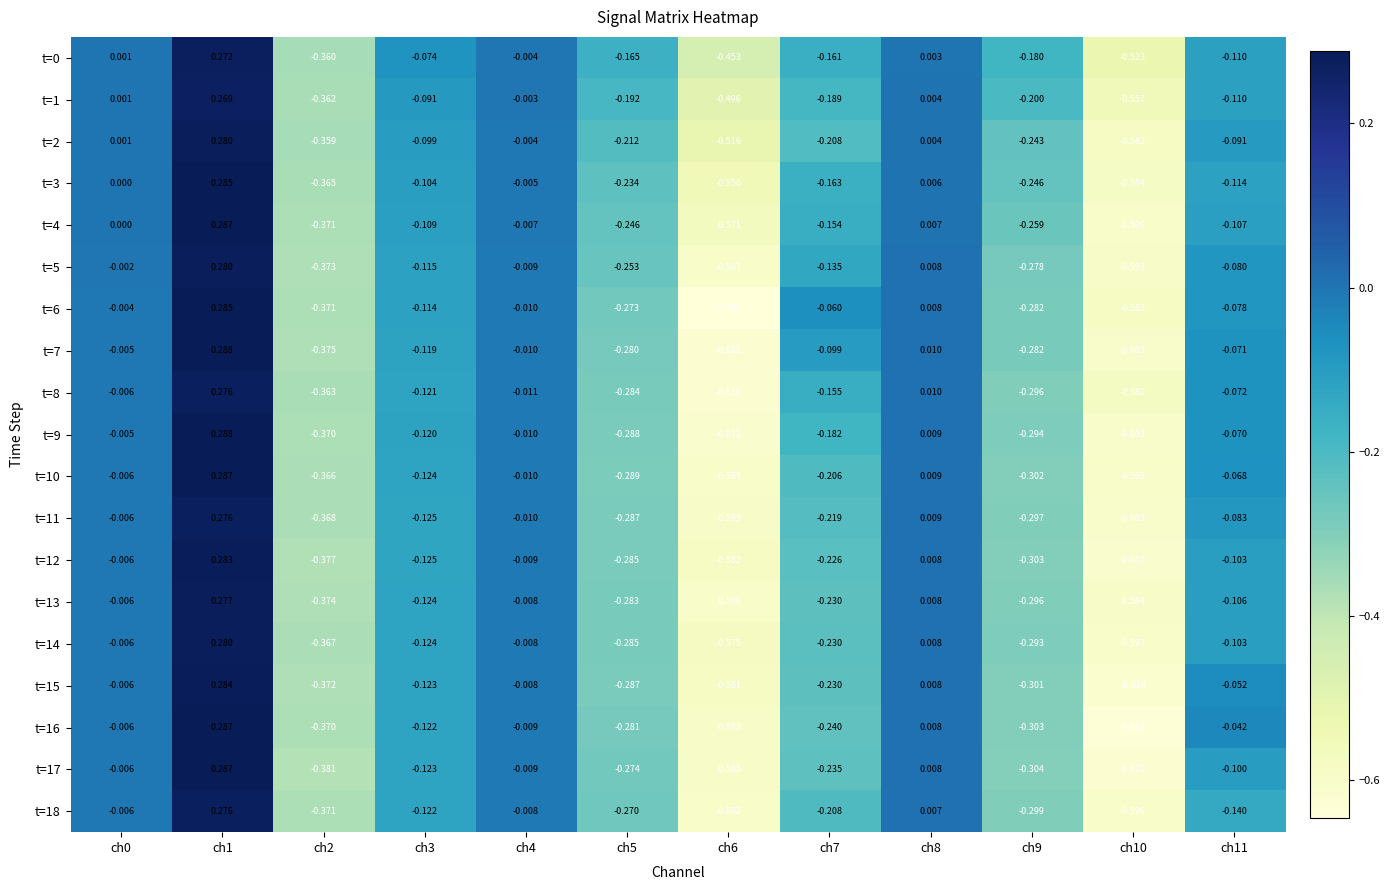

At how many categories does at least one series exceed 0?

3